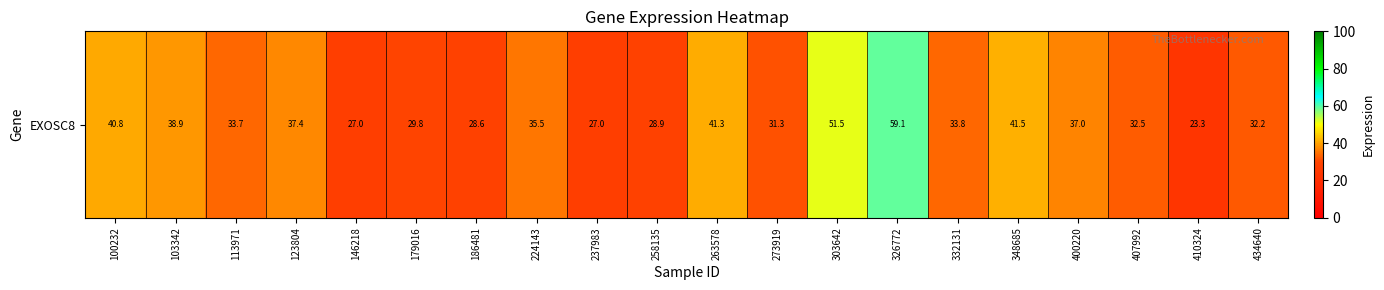

Rank the categories by value from lowest to highest.

410324, 146218, 237983, 186481, 258135, 179016, 273919, 434640, 407992, 113971, 332131, 224143, 400220, 123804, 103342, 100232, 263578, 348685, 303642, 326772